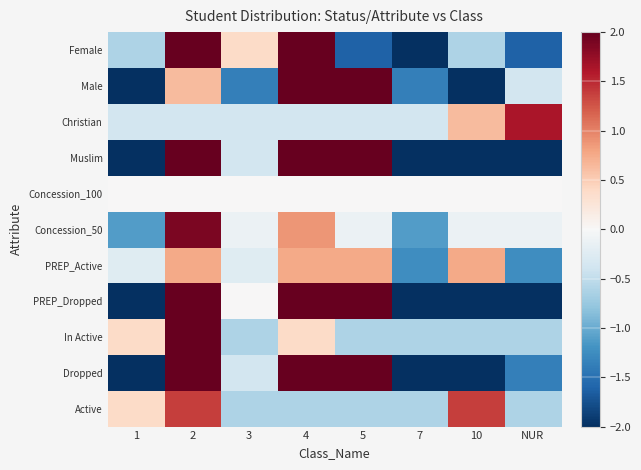

How many categories are shown in the chart?

8